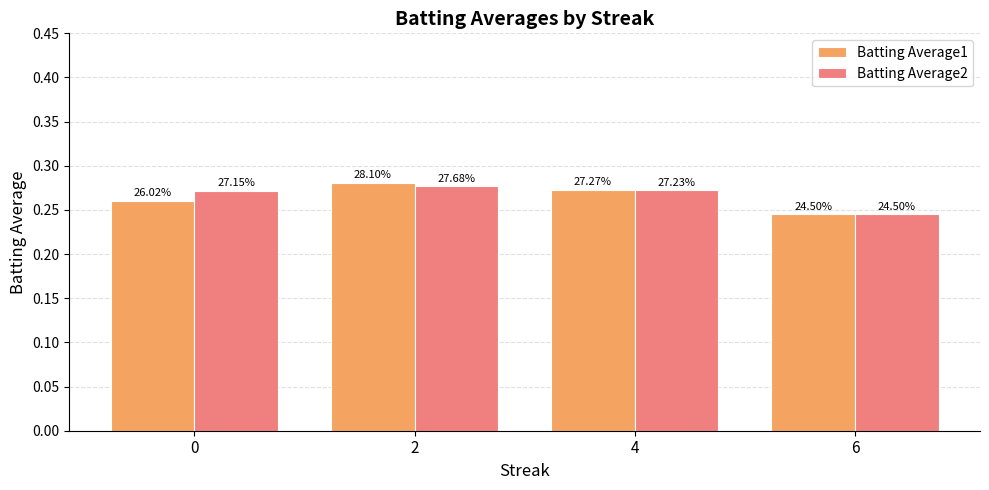

At how many categories does at least one series exceed 0?

4